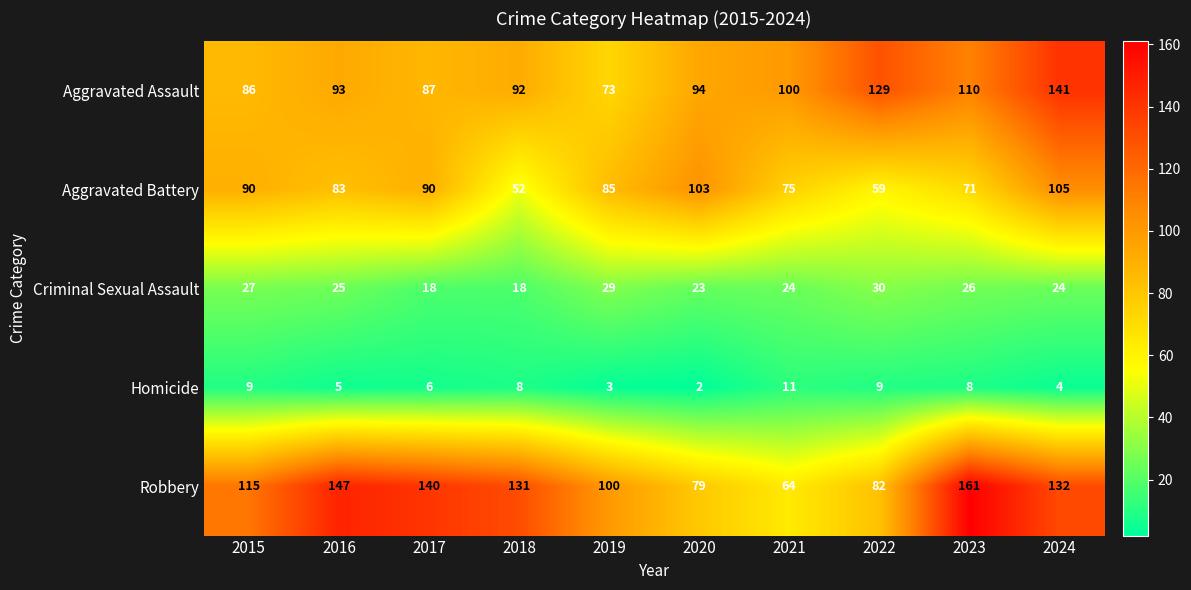

How many Homicide values are between 4 and 9?

7